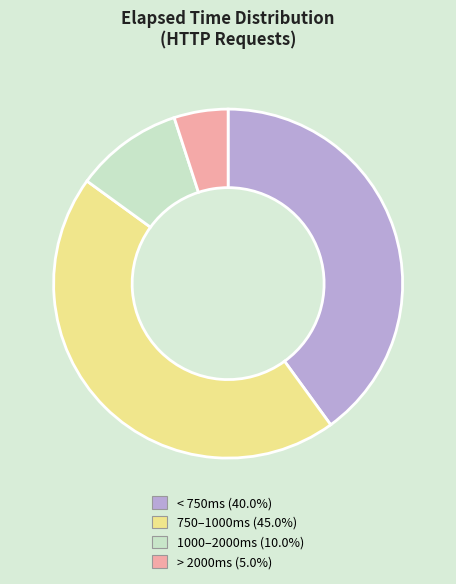

Is there a majority slice in this chart?

No